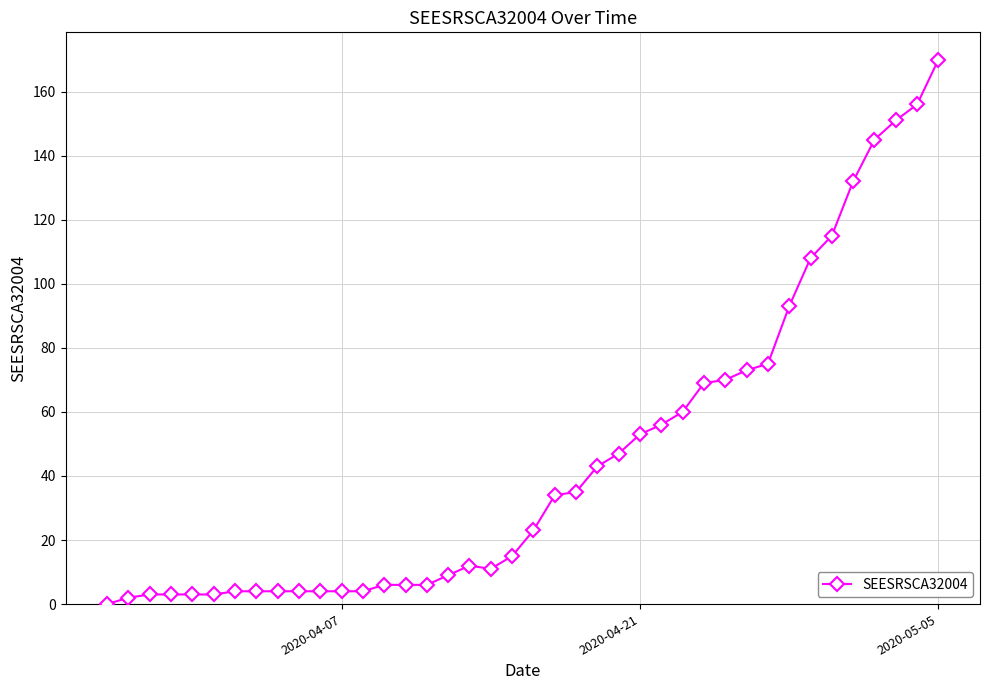

What is the maximum value shown in the chart?

170